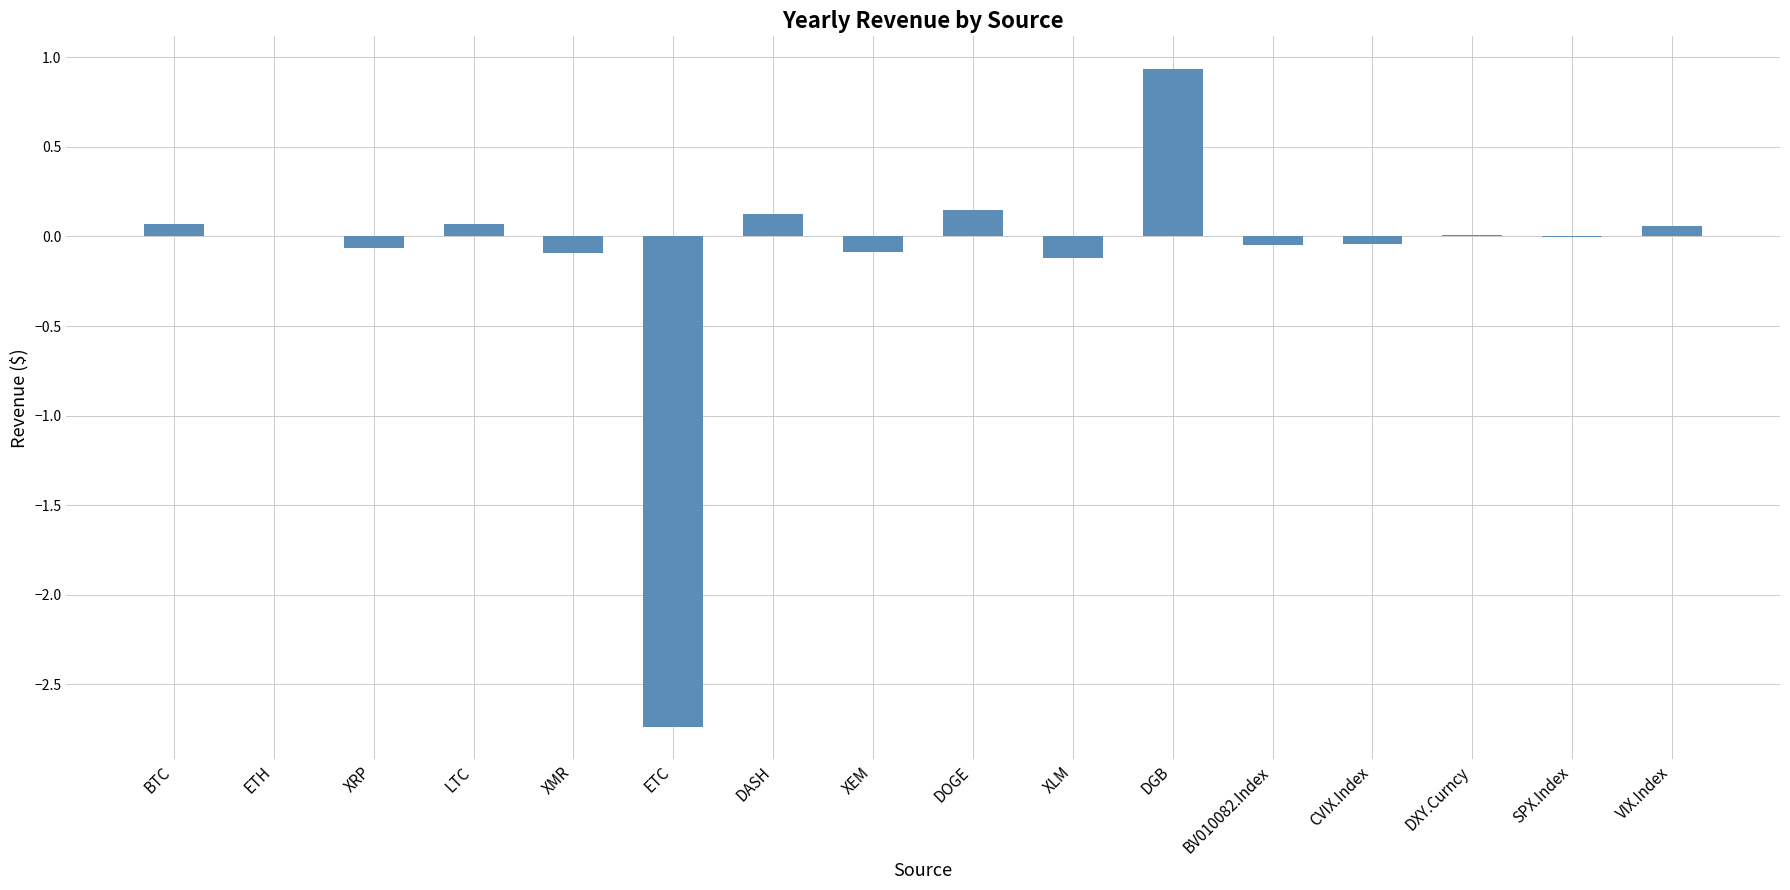

Are the bars grouped side by side (vs. stacked)?

No